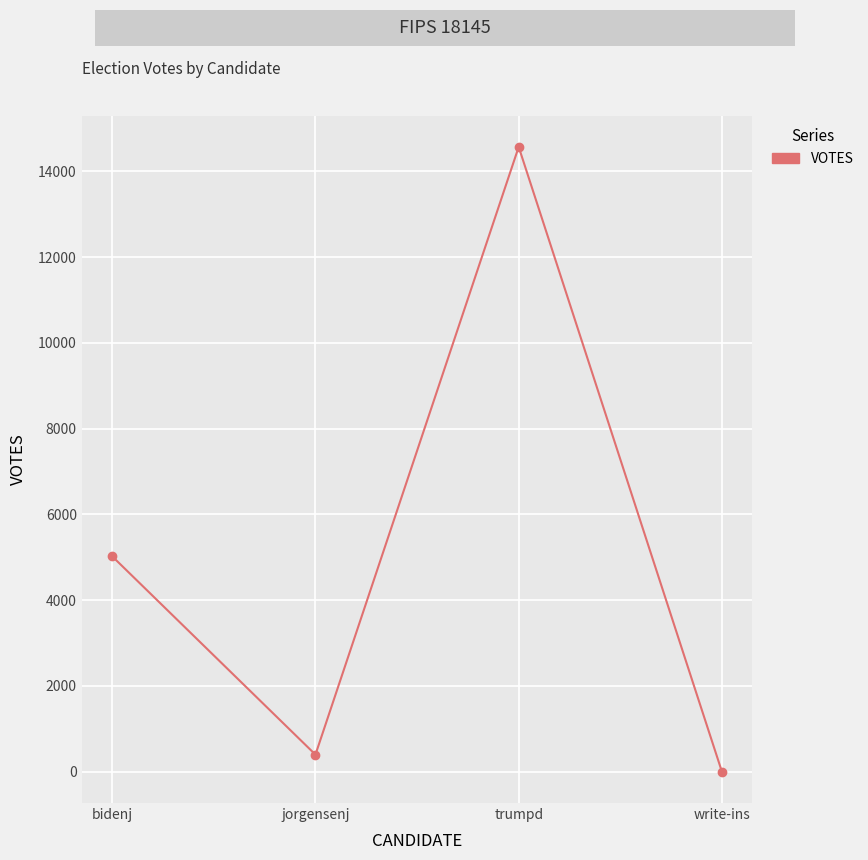

At which category does the chart reach its peak across all series?

trumpd